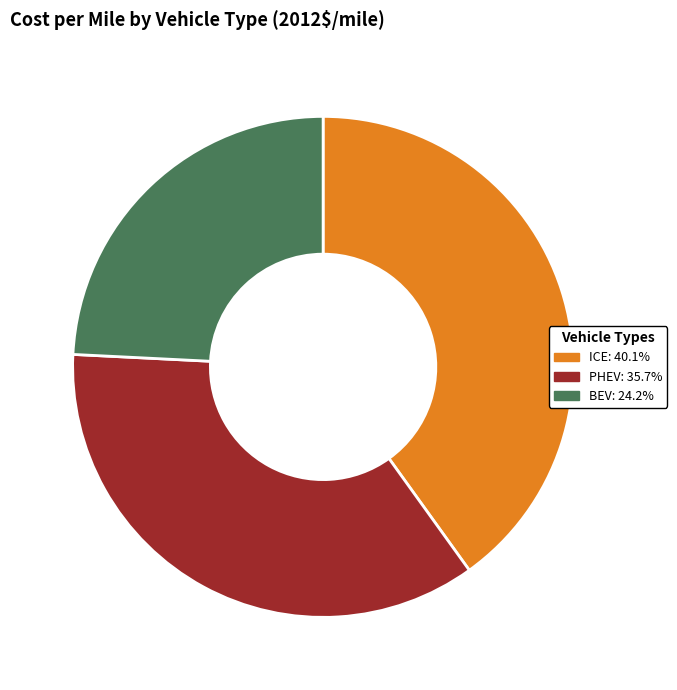

The PHEV slice represents 44% of the pie. True or false?

False